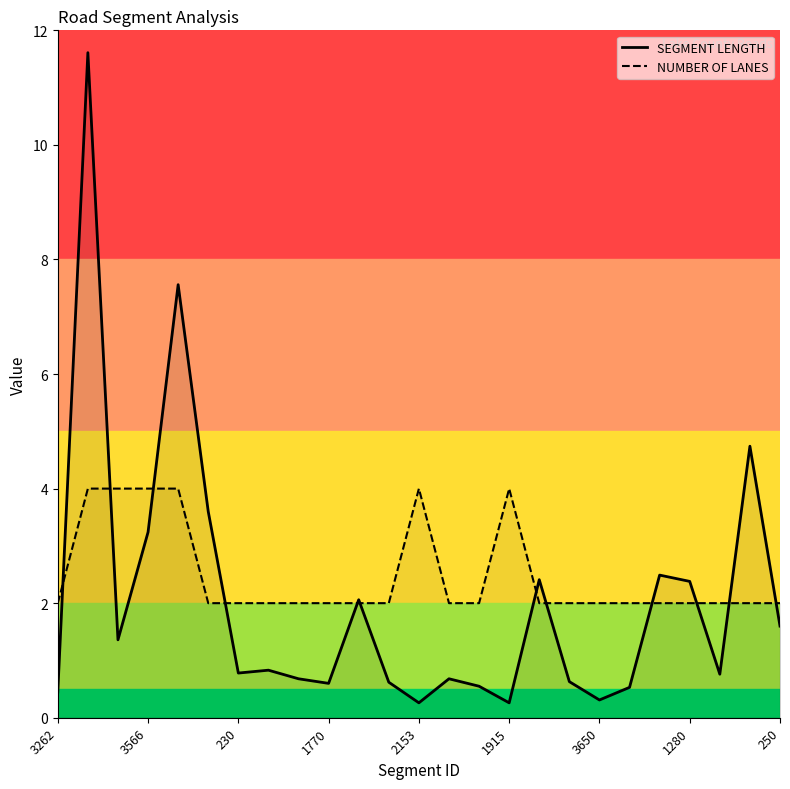

What is the sum of all SEGMENT LENGTH values?

51.0